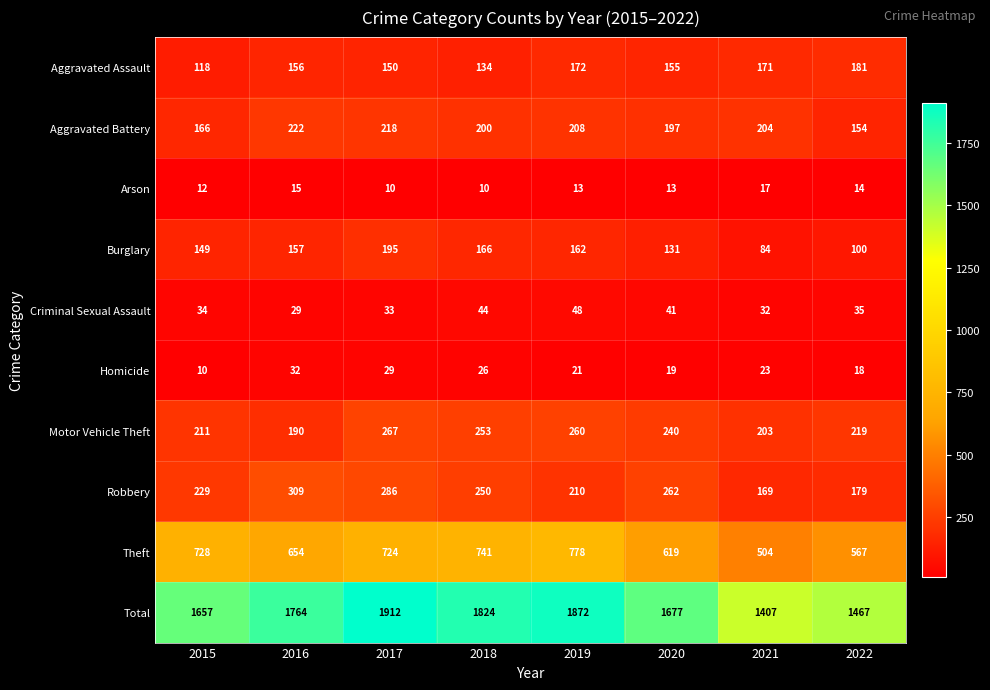

Rank the series by their maximum value, from lowest to highest.

Arson, Homicide, Criminal Sexual Assault, Aggravated Assault, Burglary, Aggravated Battery, Motor Vehicle Theft, Robbery, Theft, Total